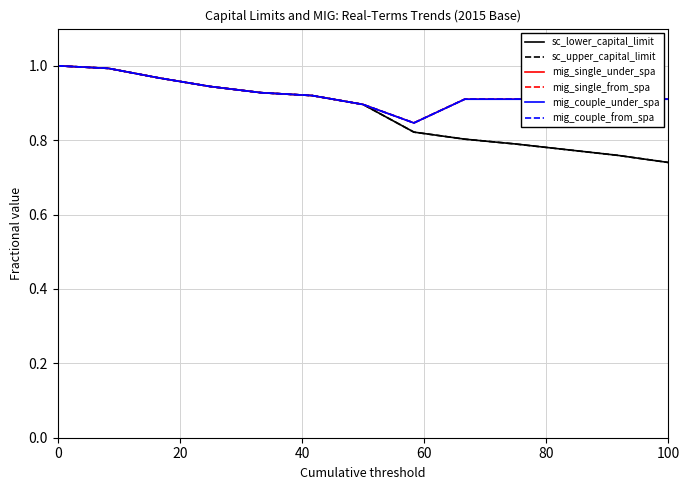

What is the value of the mig_single_from_spa point at the 3rd from the left?

1.0